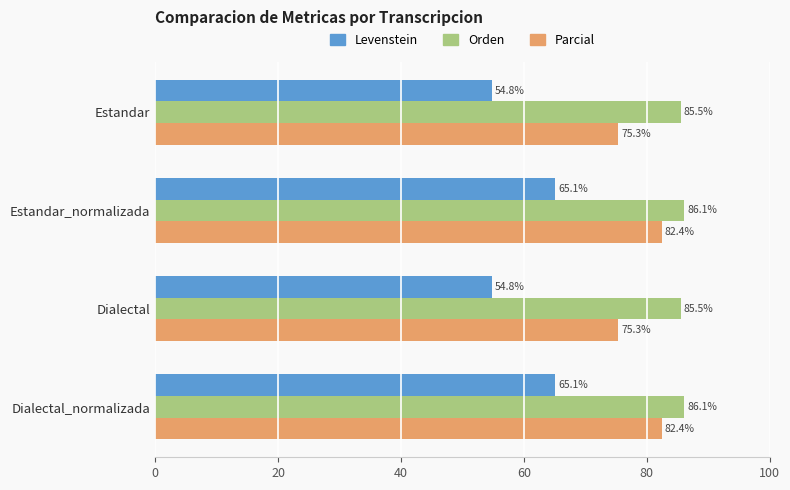

Which series has the widest spread of values?

Levenstein